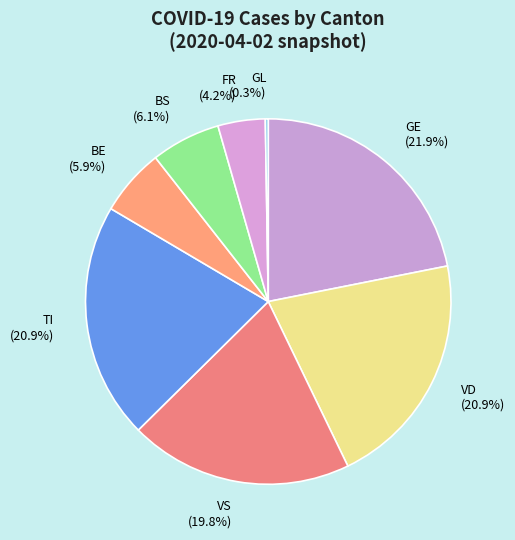

Which category has the biggest portion of the pie?

GE (21.9%)